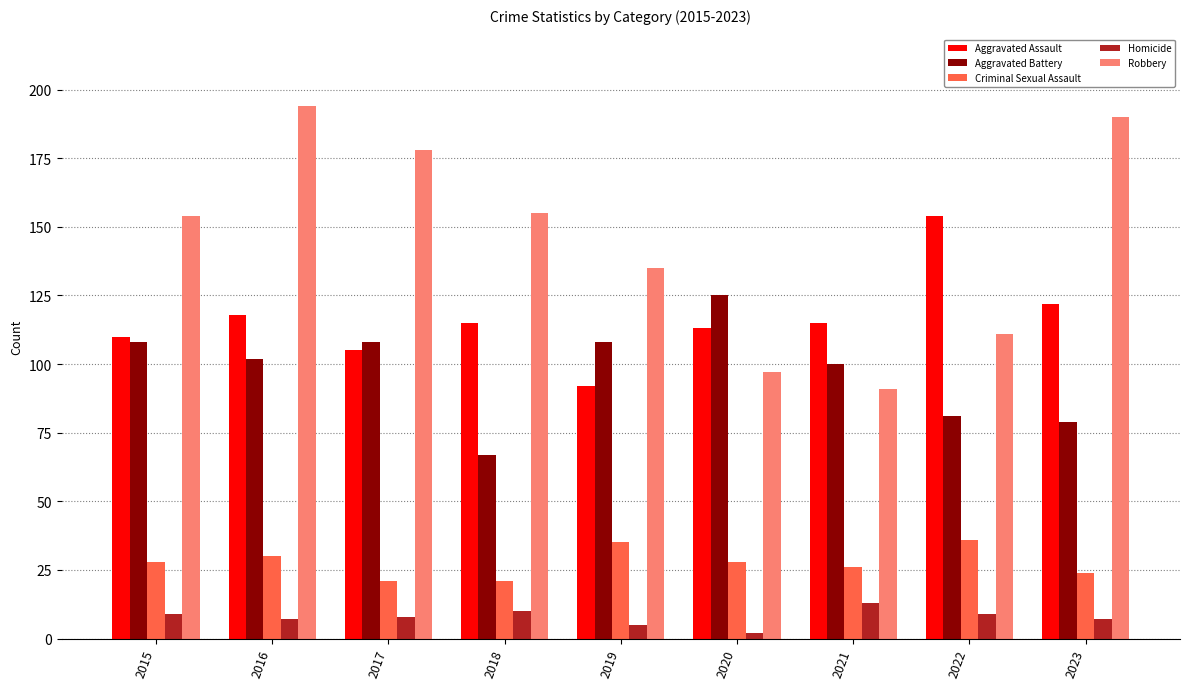

How many groups of bars are there?

9